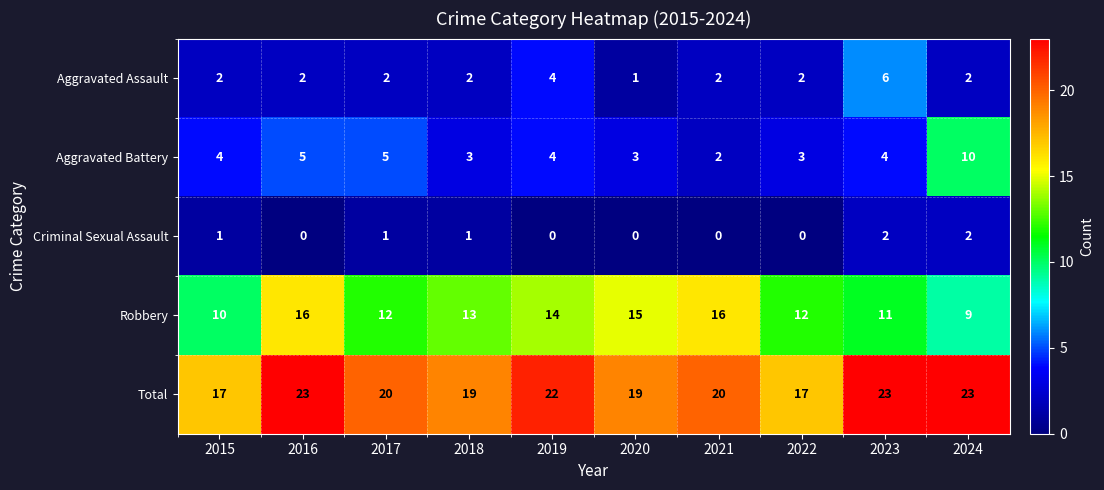

Count the Aggravated Battery values in the range 3 to 5.

8